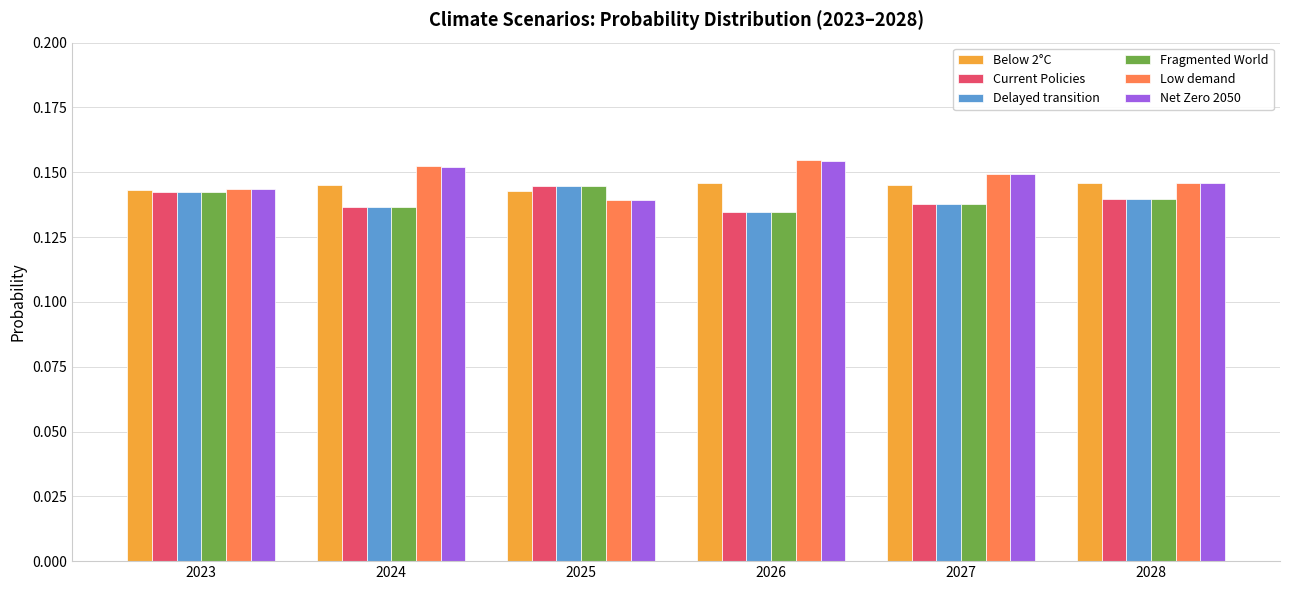

How many Below 2°C values are between 0 and 1?

6